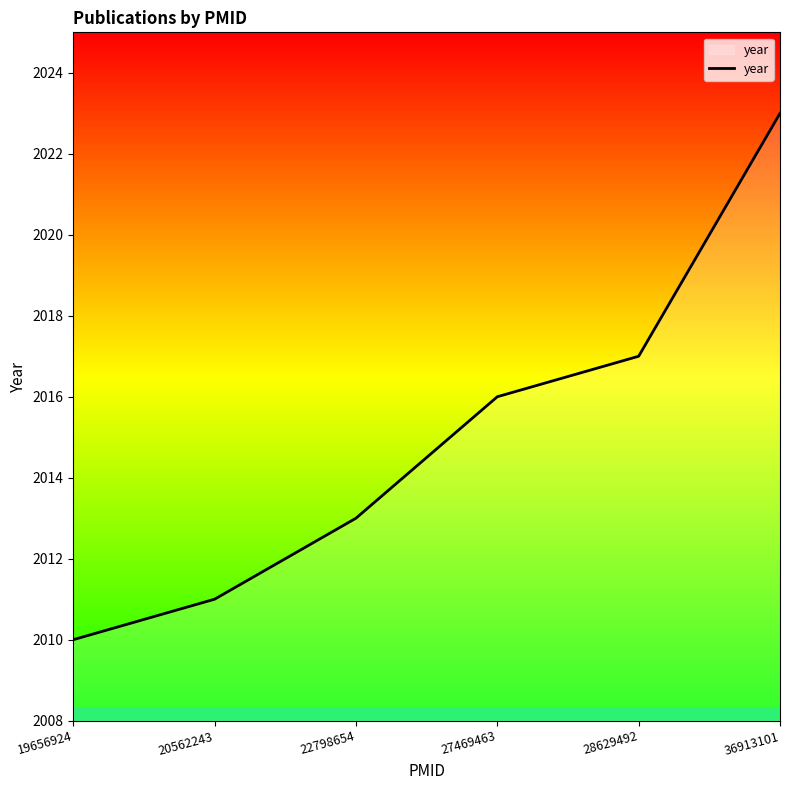

How many values exceed 2016?

2